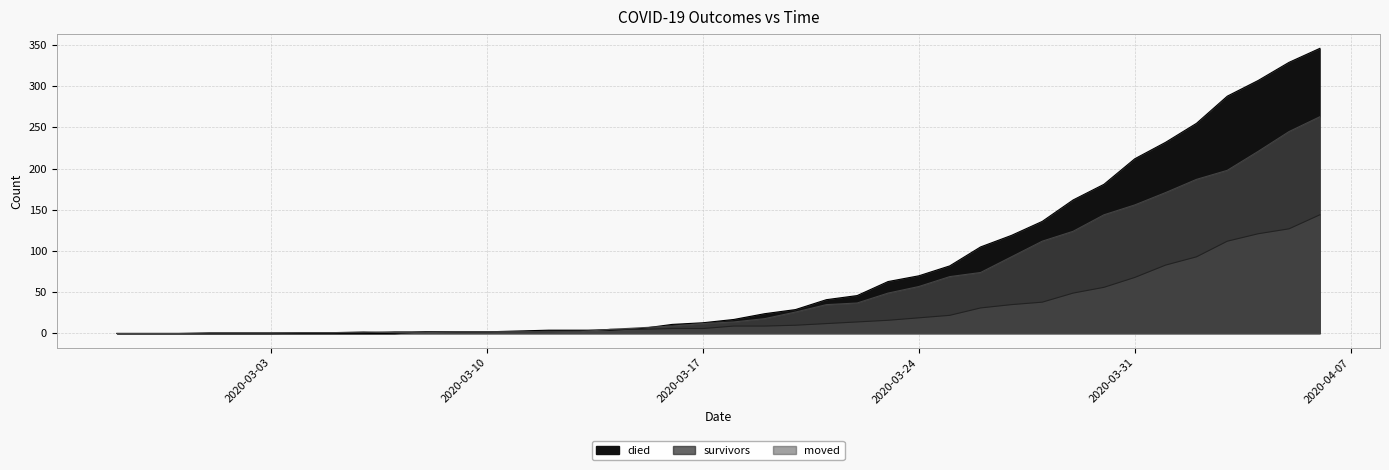

True or false: died has a value of -134 at 2020-03-01.

False